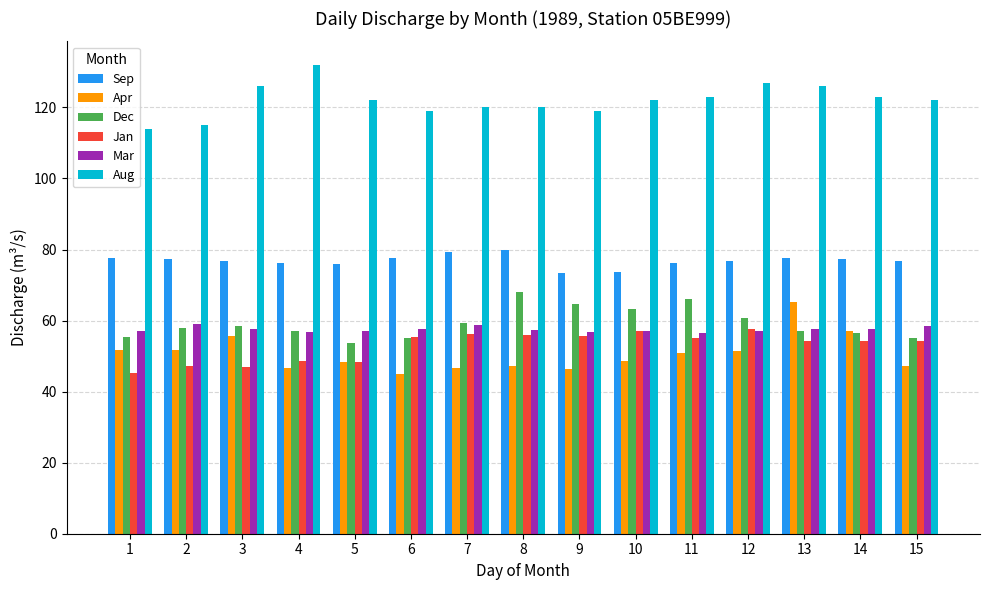

Which series has the widest spread of values?

Apr